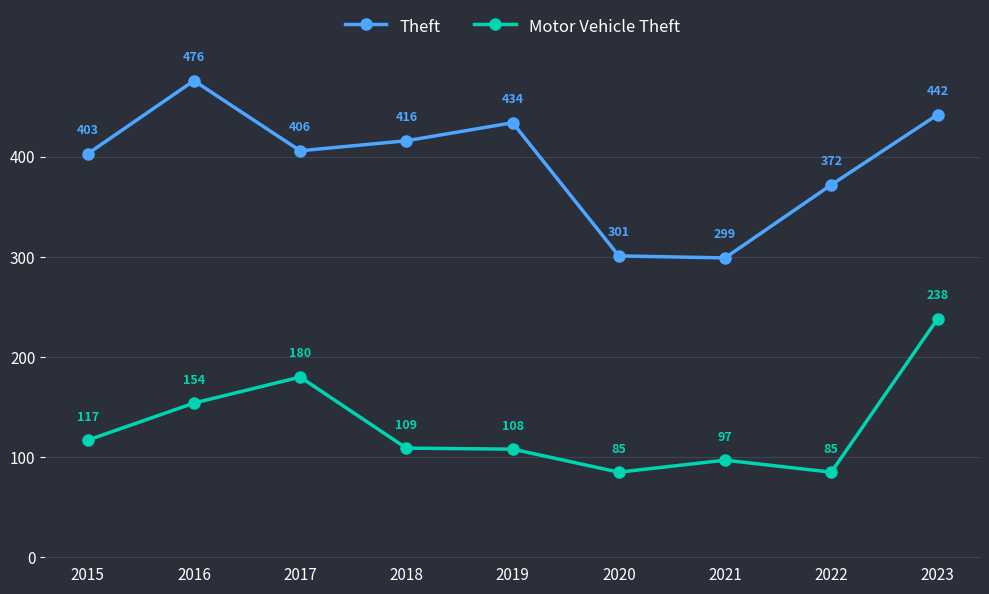

At which label is Motor Vehicle Theft closest to 161?

2016